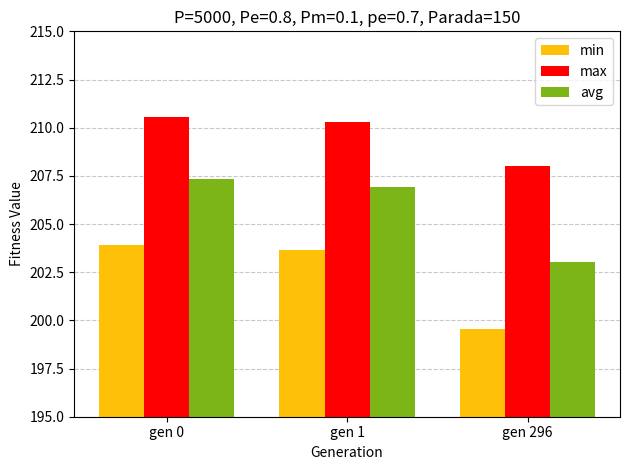

How many distinct data groups are displayed?

3